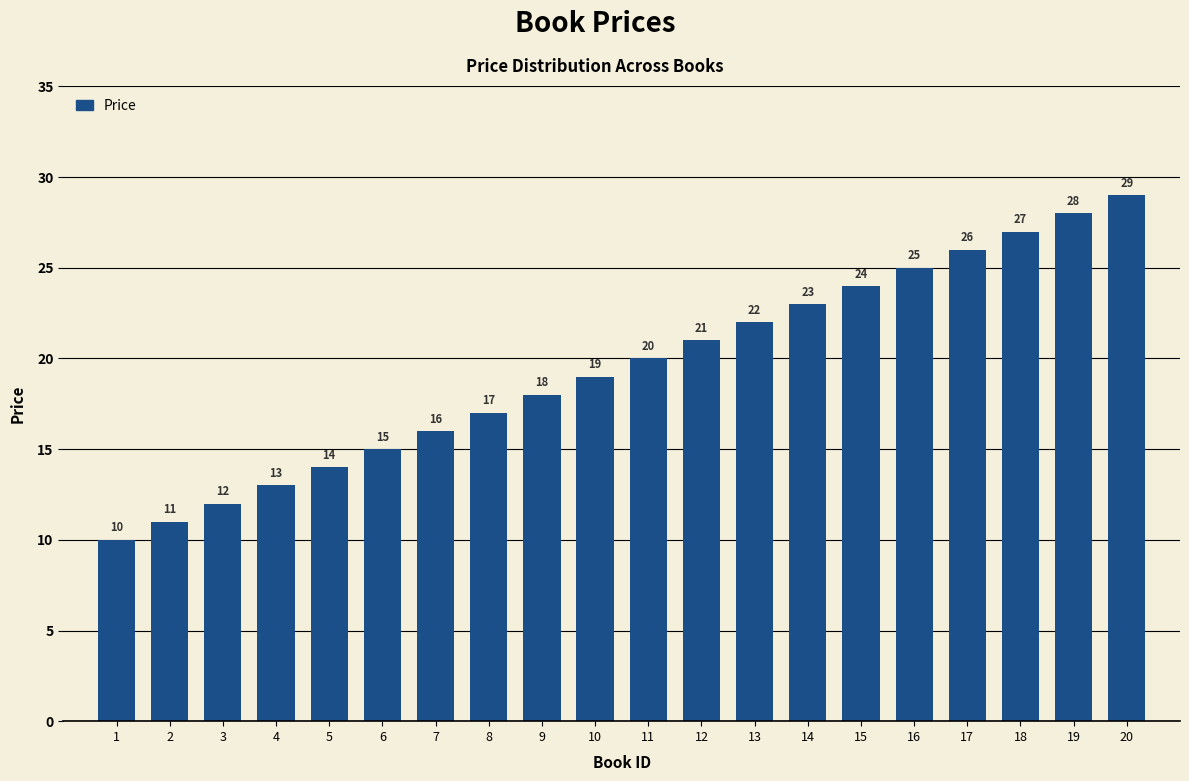

True or false: the data shows 29 at 20.

True